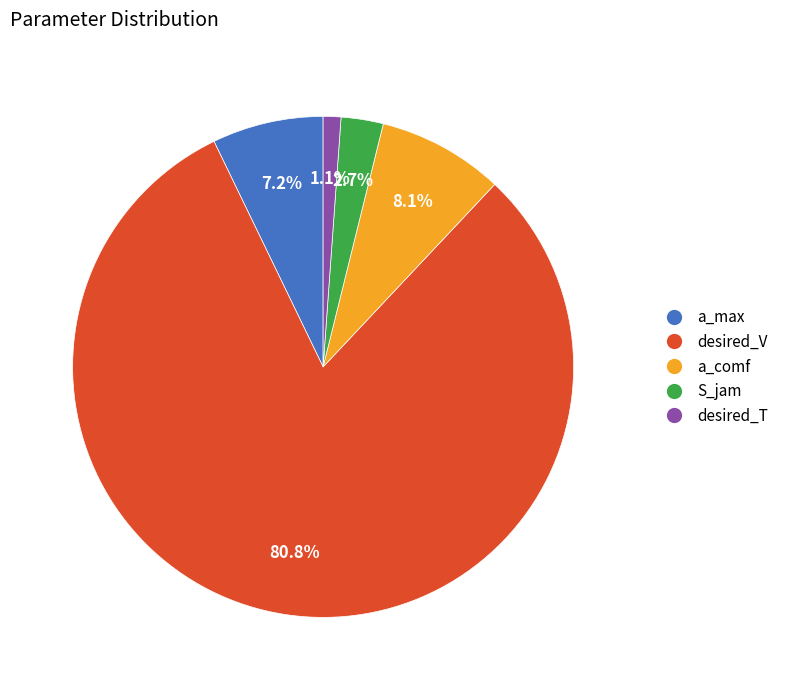

Does any single category account for the majority?

Yes